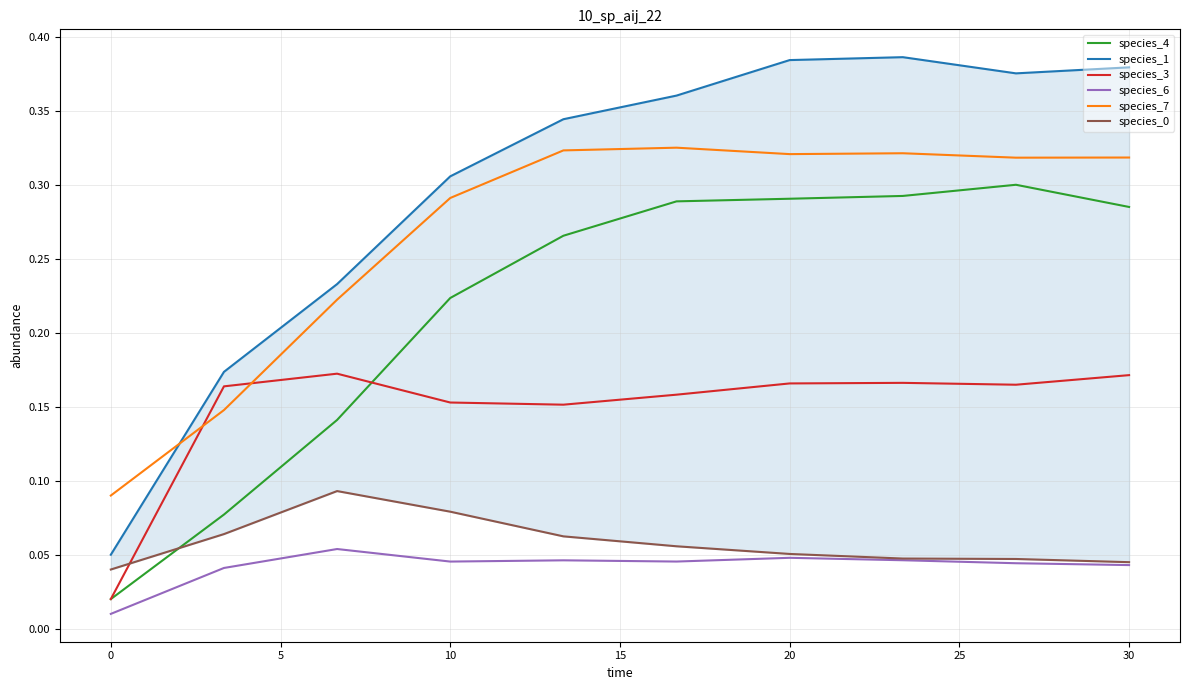

True or false: species_6 and species_7 intersect in this chart.

False